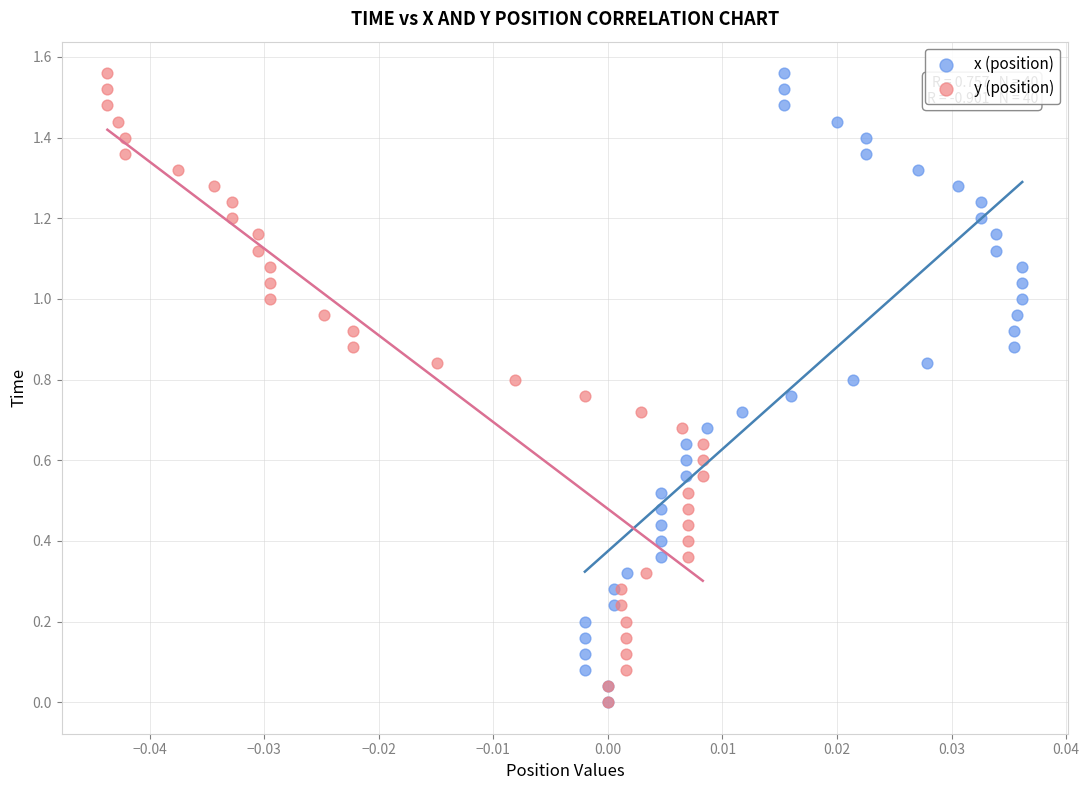

What are all the series names shown in the legend?

x (position), y (position)